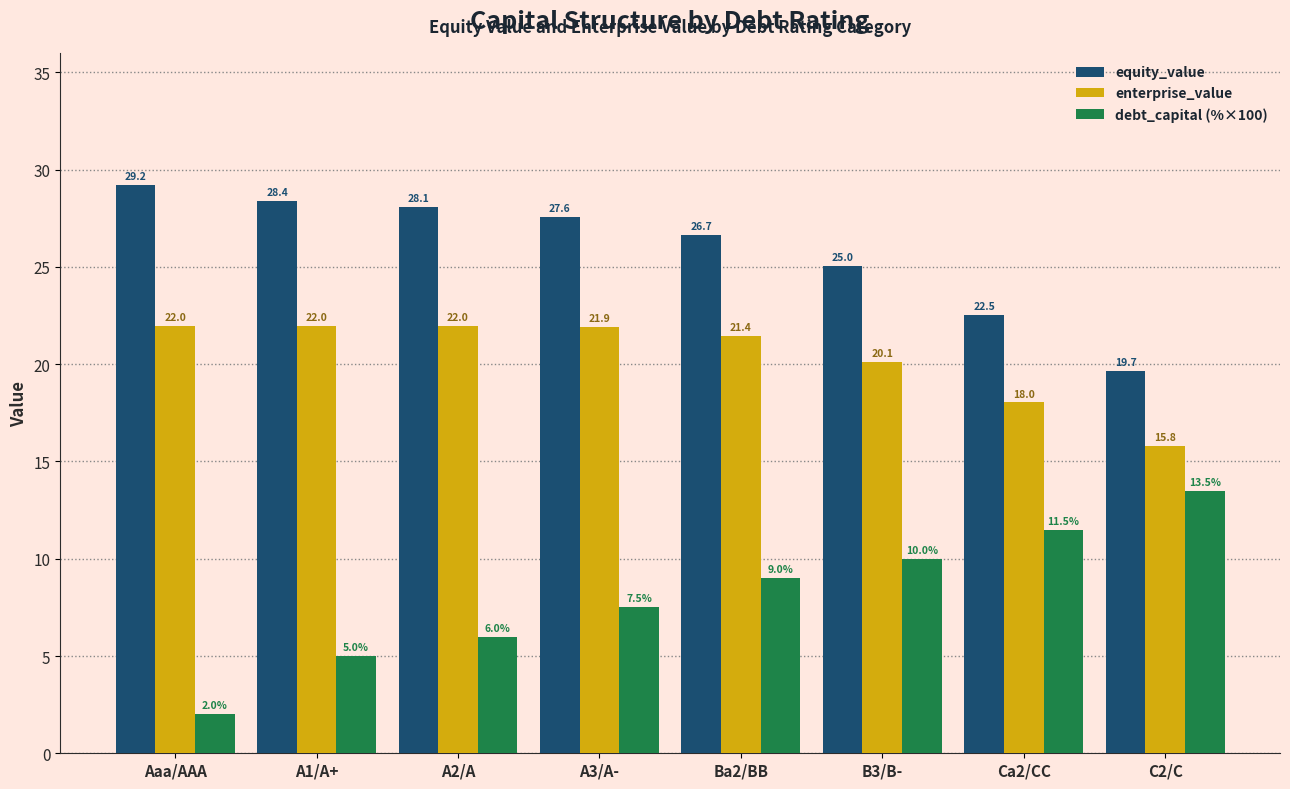

The debt_capital (%×100) series shows 13.4 at B3/B-. True or false?

False